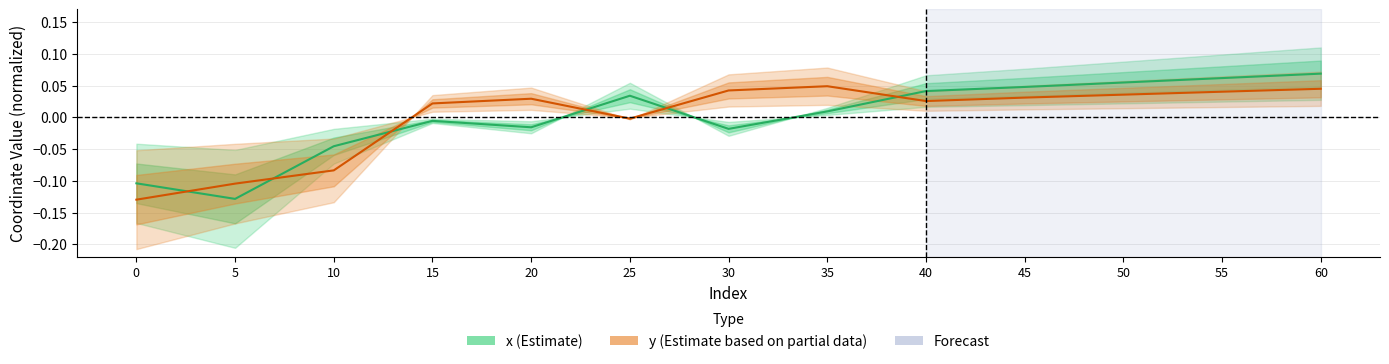

At which category is the sum across all series the highest?

60